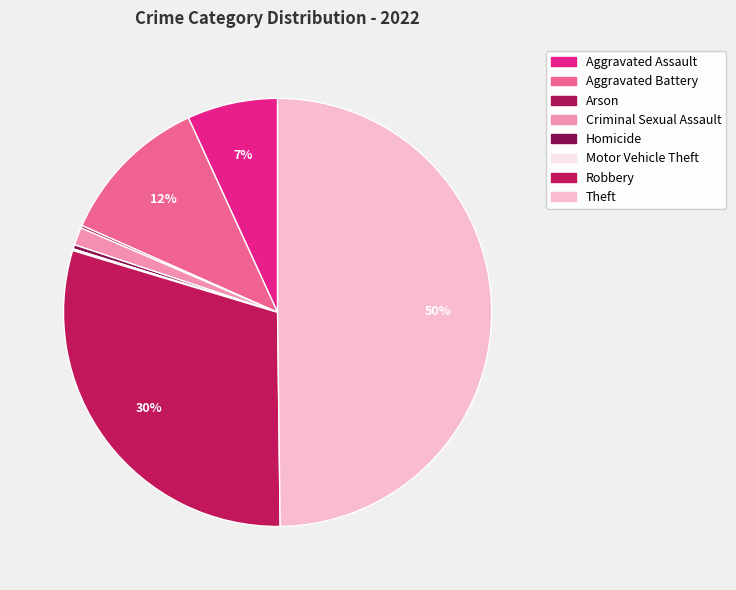

What percentage is the Aggravated Battery slice, to the nearest percent?

12%